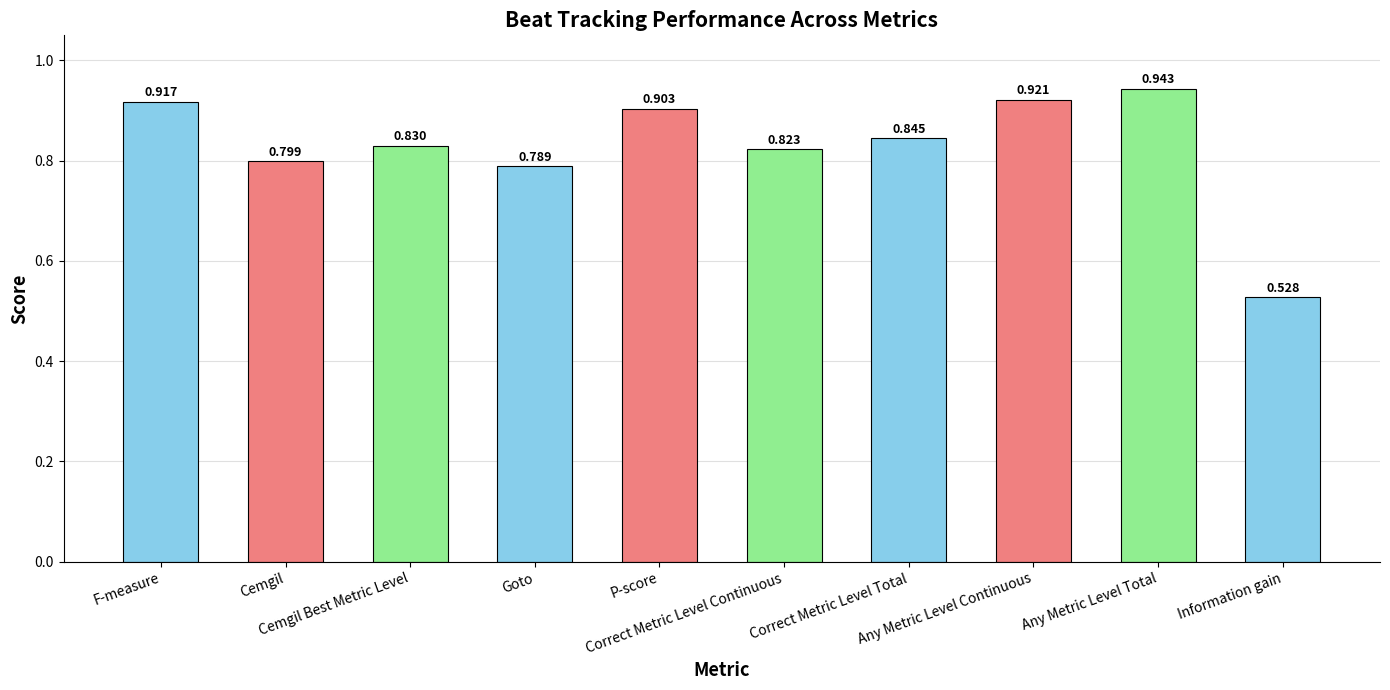

At which category does the chart reach its minimum across all series?

Information gain